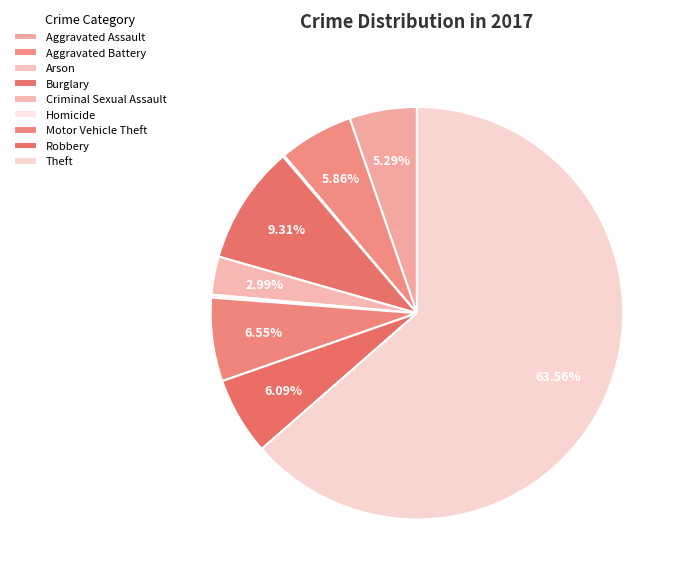

Combined, what portion of the pie is Criminal Sexual Assault and Aggravated Battery?

8.9%